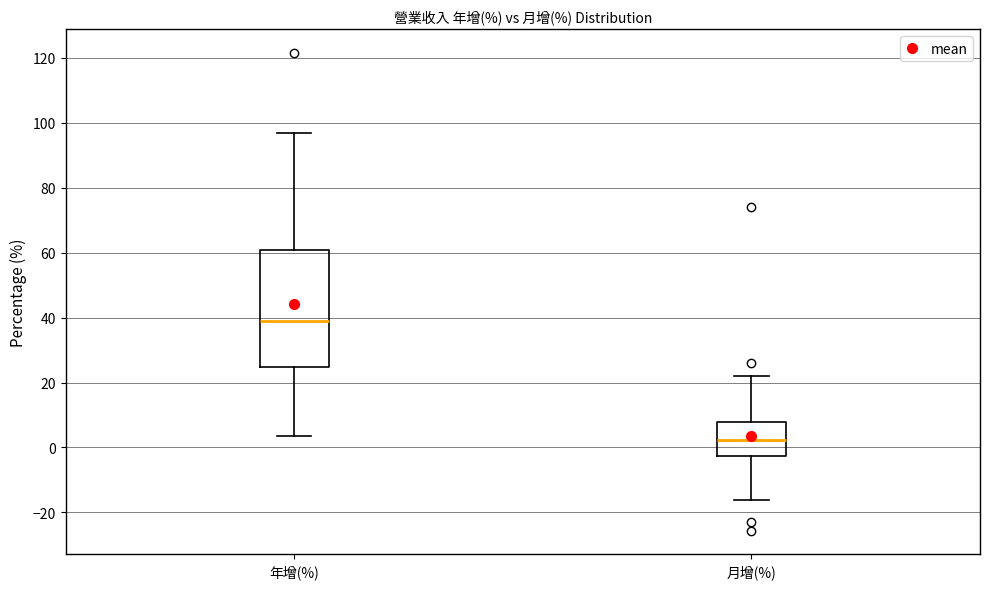

Reading left to right, transcribe this box plot: for each box, give where its median line is, the range the box spans, and where its two whiskers end, as read against the y-axis. The values are not printed on the chart, so give them approximately, as read against the axis.

年增(%): median 40, box 24 to 60, whiskers 4 to 96
月增(%): median 2, box -2 to 8, whiskers -16 to 22